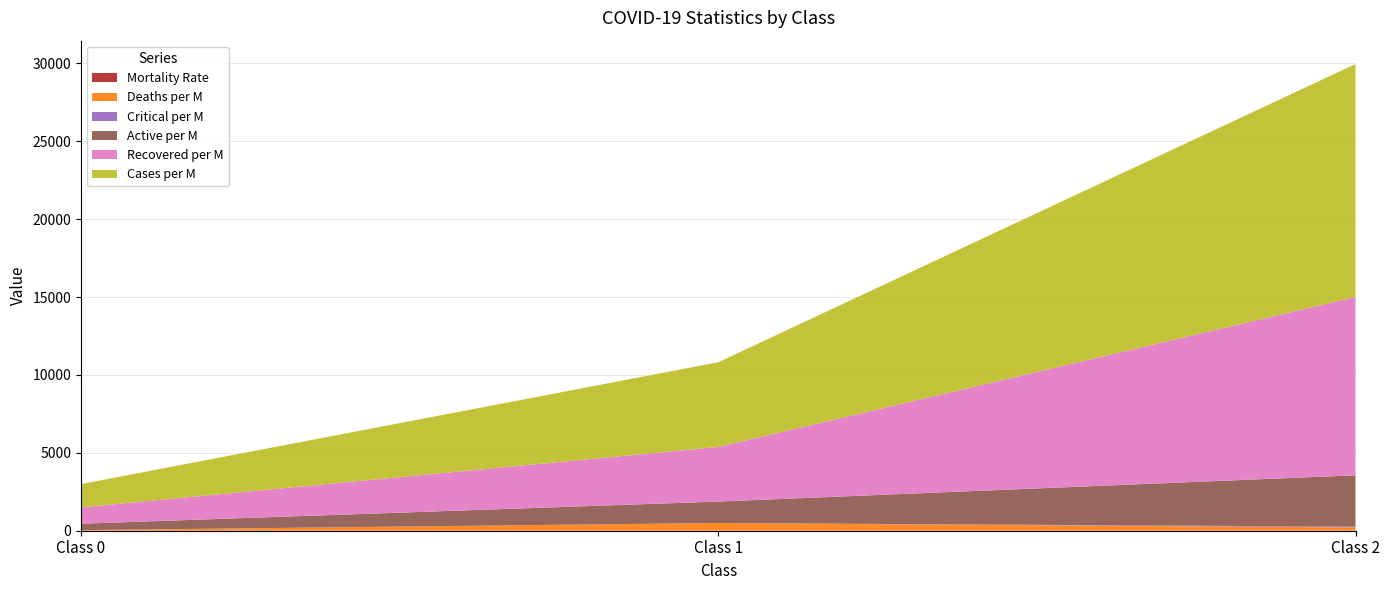

Reading left to right, extract all data points from this chart.

Mortality Rate: Class 0=0.0	Class 1=0.1	Class 2=0.0
Deaths per M: Class 0=33.4	Class 1=491.3	Class 2=212.9
Critical per M: Class 0=4.2	Class 1=3.5	Class 2=48.4
Active per M: Class 0=410.9	Class 1=1376.6	Class 2=3296.8
Recovered per M: Class 0=1051.0	Class 1=3507.8	Class 2=11447.6
Cases per M: Class 0=1495.3	Class 1=5438.4	Class 2=14957.2